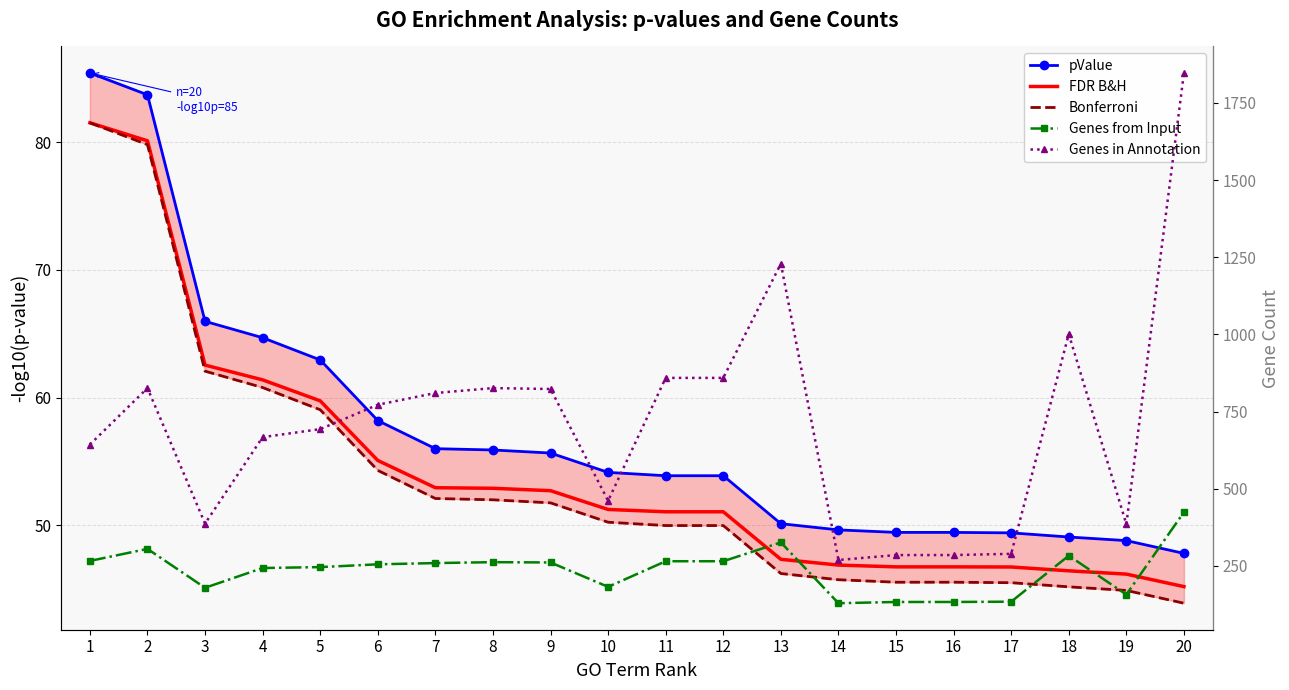

Reading right to left, transcribe all the data shown in this chart.

pValue: 20=47.8	19=48.8	18=49.1	17=49.4	16=49.4	15=49.4	14=49.6	13=50.1	12=53.9	11=53.9	10=54.1	9=55.7	8=55.9	7=56.0	6=58.2	5=62.9	4=64.7	3=66.0	2=83.7	1=85.4
FDR B&H: 20=45.2	19=46.2	18=46.4	17=46.7	16=46.7	15=46.7	14=46.9	13=47.3	12=51.1	11=51.1	10=51.2	9=52.7	8=52.9	7=52.9	6=55.1	5=59.7	4=61.4	3=62.5	2=80.1	1=81.5
Bonferroni: 20=43.9	19=44.9	18=45.2	17=45.5	16=45.5	15=45.5	14=45.7	13=46.2	12=50.0	11=50.0	10=50.2	9=51.7	8=52.0	7=52.1	6=54.3	5=59.0	4=60.8	3=62.1	2=79.8	1=81.5
Genes from Input: 20=424.0	19=157.0	18=283.0	17=134.0	16=133.0	15=133.0	14=129.0	13=326.0	12=265.0	11=265.0	10=182.0	9=261.0	8=262.0	7=259.0	6=255.0	5=246.0	4=243.0	3=179.0	2=305.0	1=266.0
Genes in Annotation: 20=1847.0	19=385.0	18=1001.0	17=289.0	16=285.0	15=285.0	14=269.0	13=1229.0	12=859.0	11=859.0	10=461.0	9=823.0	8=826.0	7=810.0	6=772.0	5=693.0	4=667.0	3=387.0	2=826.0	1=643.0